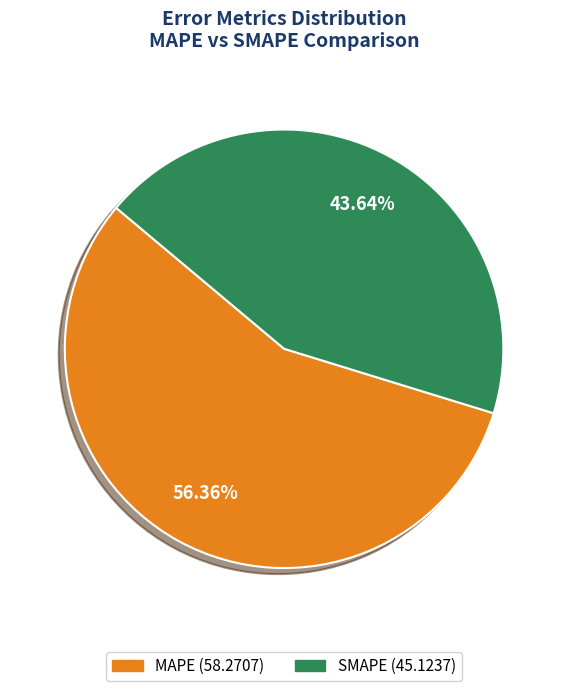

What percentage is NOT represented by MAPE?

43.6%